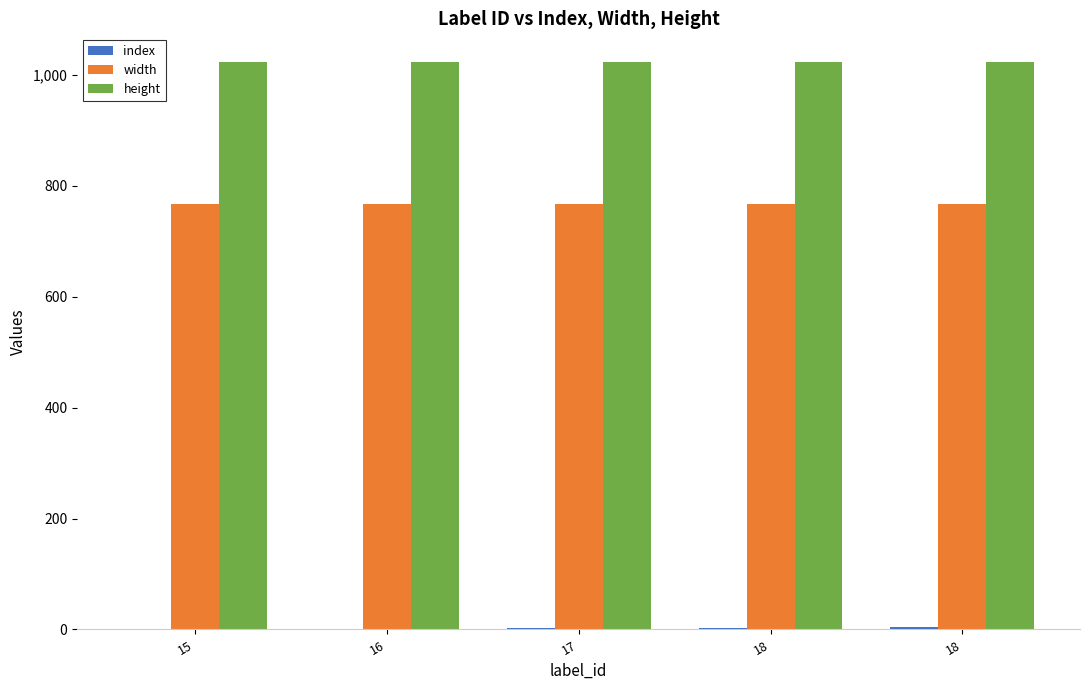

At which label does width reach its peak?

15